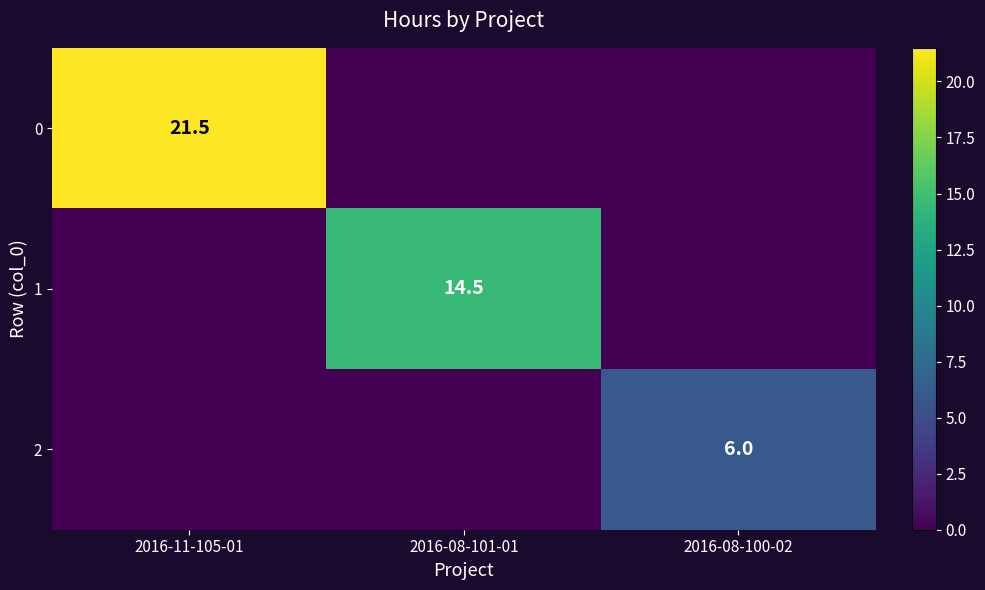

The 2 series shows 6.0 at 2016-08-100-02. True or false?

True